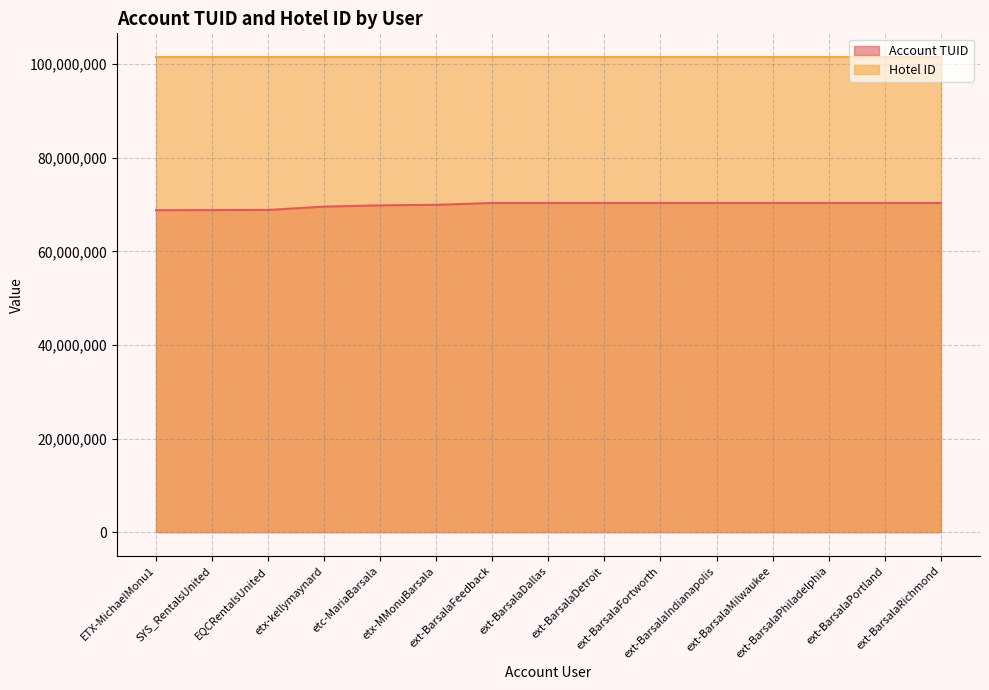

Which category has the highest value across all series?

ext-BarsalaRichmond